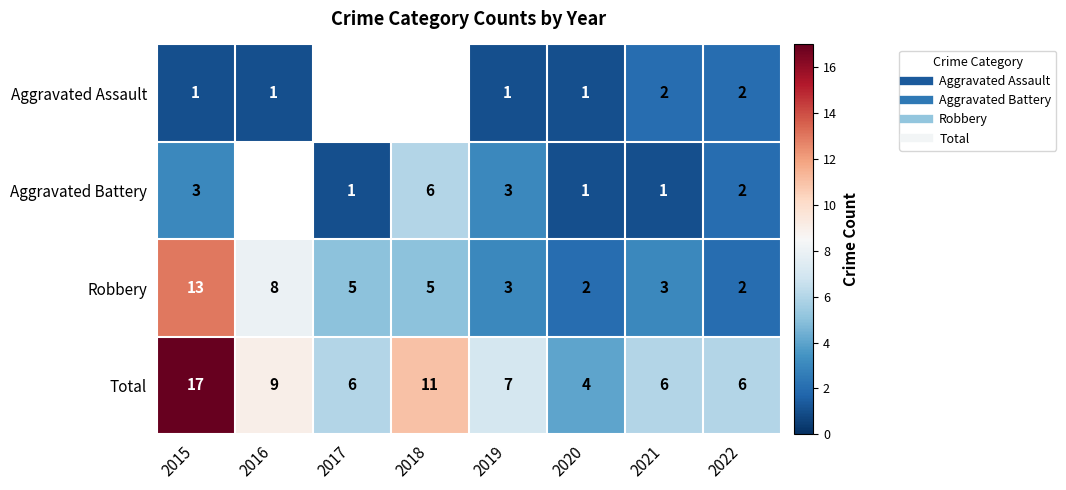

What is the total value across all series at 2022?

12.0